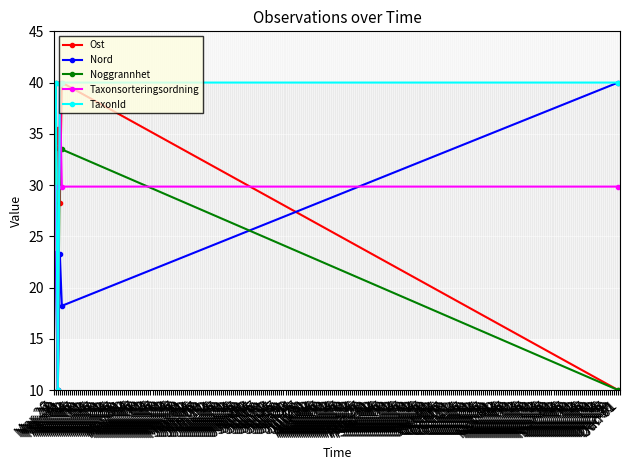

What is the sum of all TaxonId values?

169.8